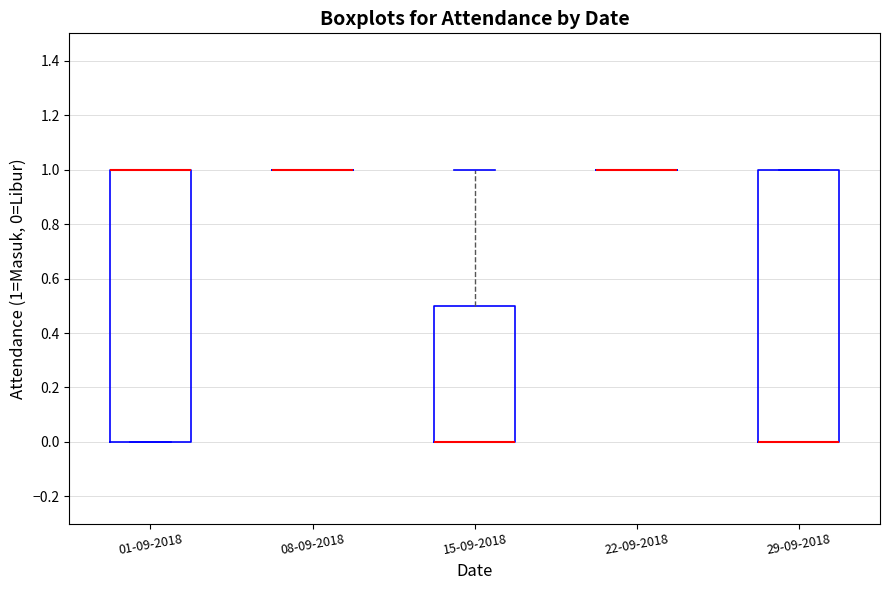

Reading left to right, transcribe this box plot: for each box, give where its median line is, the range the box spans, and where its two whiskers end, as read against the y-axis. The values are not printed on the chart, so give them approximately, as read against the axis.

01-09-2018: median 1.0 (drawn on the box's upper edge), box 0.0 to 1.0, whiskers 0.0 to 1.0
08-09-2018: box collapsed to a line at 1.0, whiskers 1.0 to 1.0
15-09-2018: median 0.0 (drawn on the box's lower edge), box 0.0 to 0.5, whiskers 0.0 to 1.0
22-09-2018: box collapsed to a line at 1.0, whiskers 1.0 to 1.0
29-09-2018: median 0.0 (drawn on the box's lower edge), box 0.0 to 1.0, whiskers 0.0 to 1.0